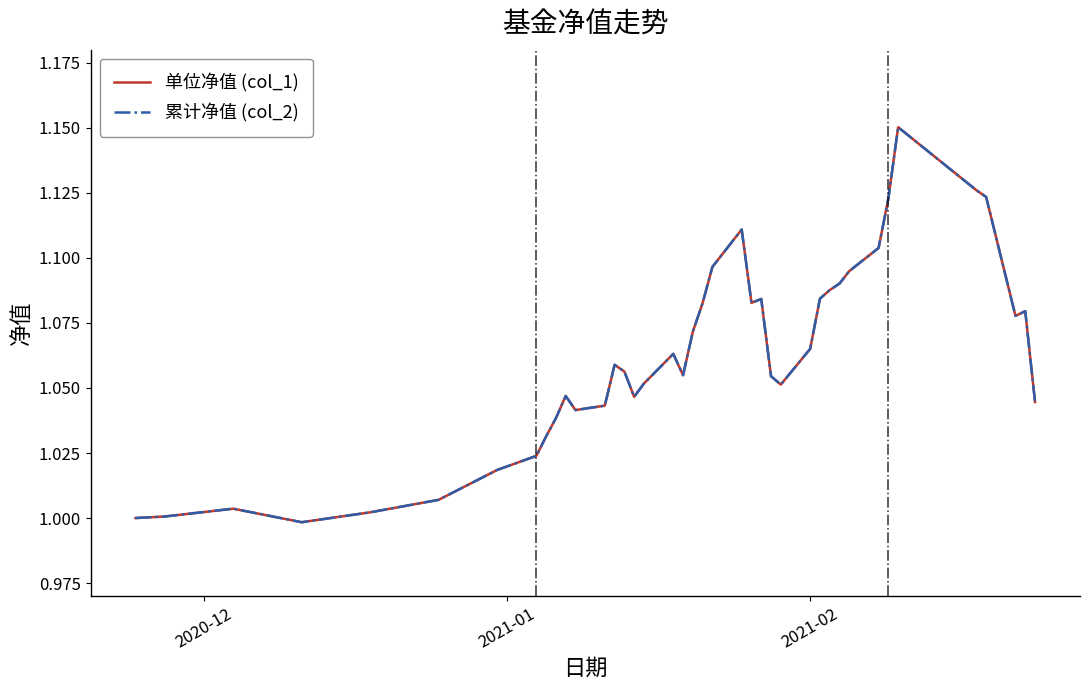

Is this an area chart (filled region under the line)?

No